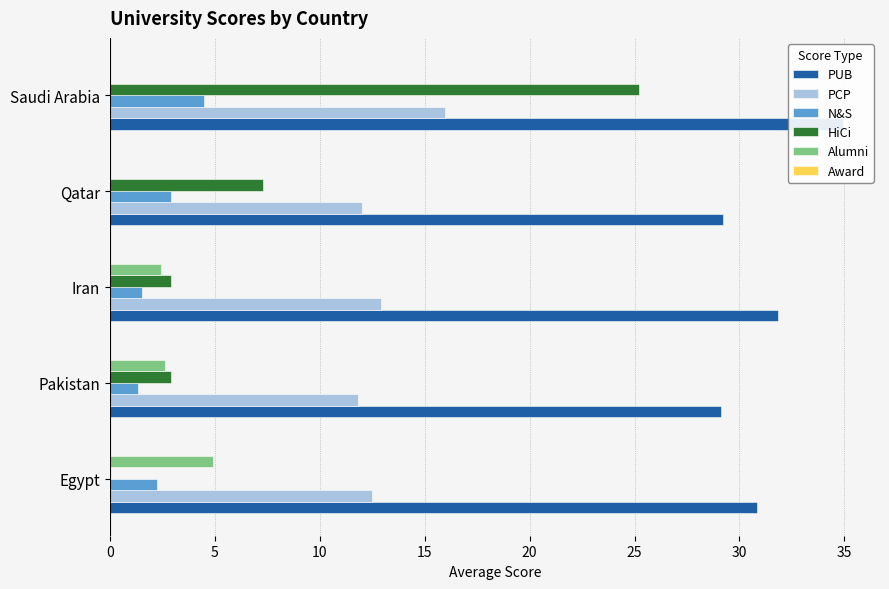

Rank the series at 15 from highest to lowest value.

PUB, PCP, HiCi, N&S, Award, Alumni